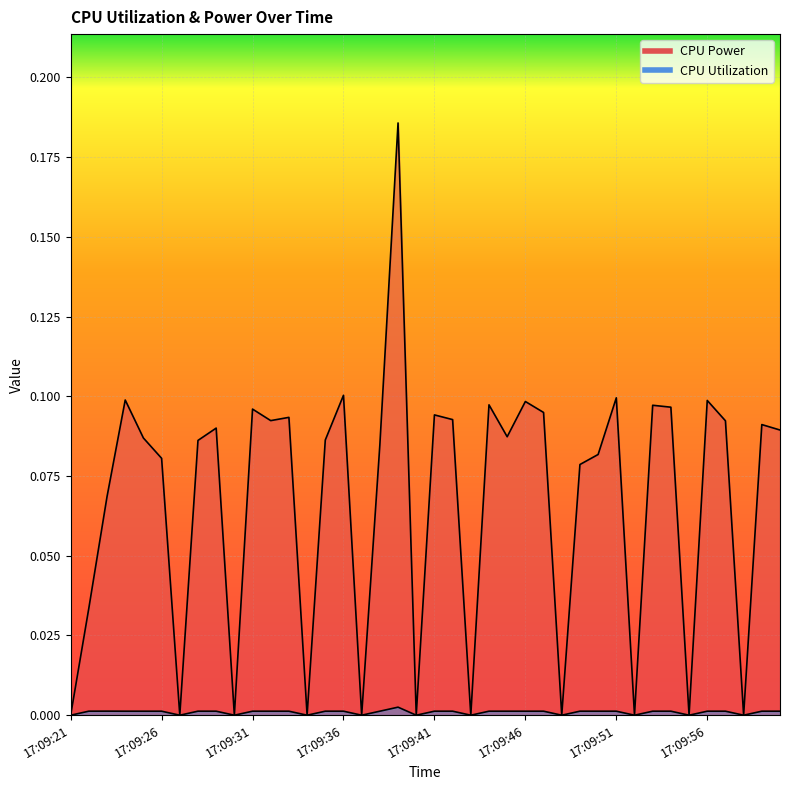

Reading left to right, extract all data points from this chart.

CPU Power: 17:09:21=0.0	17:09:22=0.0	17:09:23=0.1	17:09:24=0.1	17:09:25=0.1	17:09:26=0.1	17:09:27=0.0	17:09:28=0.1	17:09:29=0.1	17:09:30=0.0	17:09:31=0.1	17:09:32=0.1	17:09:33=0.1	17:09:34=0.0	17:09:35=0.1	17:09:36=0.1	17:09:37=0.0	17:09:38=0.1	17:09:39=0.2	17:09:40=0.0	17:09:41=0.1	17:09:42=0.1	17:09:43=0.0	17:09:44=0.1	17:09:45=0.1	17:09:46=0.1	17:09:47=0.1	17:09:48=0.0	17:09:49=0.1	17:09:50=0.1	17:09:51=0.1	17:09:52=0.0	17:09:53=0.1	17:09:54=0.1	17:09:55=0.0	17:09:56=0.1	17:09:57=0.1	17:09:58=0.0	17:09:59=0.1	17:10:00=0.1
CPU Utilization: 17:09:21=0.0	17:09:22=0.0	17:09:23=0.0	17:09:24=0.0	17:09:25=0.0	17:09:26=0.0	17:09:27=0.0	17:09:28=0.0	17:09:29=0.0	17:09:30=0.0	17:09:31=0.0	17:09:32=0.0	17:09:33=0.0	17:09:34=0.0	17:09:35=0.0	17:09:36=0.0	17:09:37=0.0	17:09:38=0.0	17:09:39=0.0	17:09:40=0.0	17:09:41=0.0	17:09:42=0.0	17:09:43=0.0	17:09:44=0.0	17:09:45=0.0	17:09:46=0.0	17:09:47=0.0	17:09:48=0.0	17:09:49=0.0	17:09:50=0.0	17:09:51=0.0	17:09:52=0.0	17:09:53=0.0	17:09:54=0.0	17:09:55=0.0	17:09:56=0.0	17:09:57=0.0	17:09:58=0.0	17:09:59=0.0	17:10:00=0.0